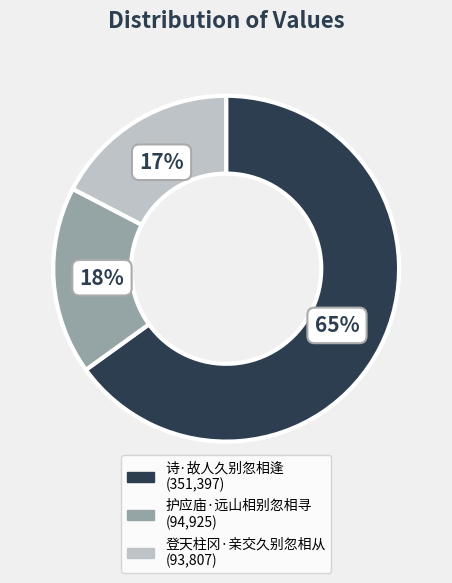

Which category has the biggest portion of the pie?

诗·故人久别忽相逢